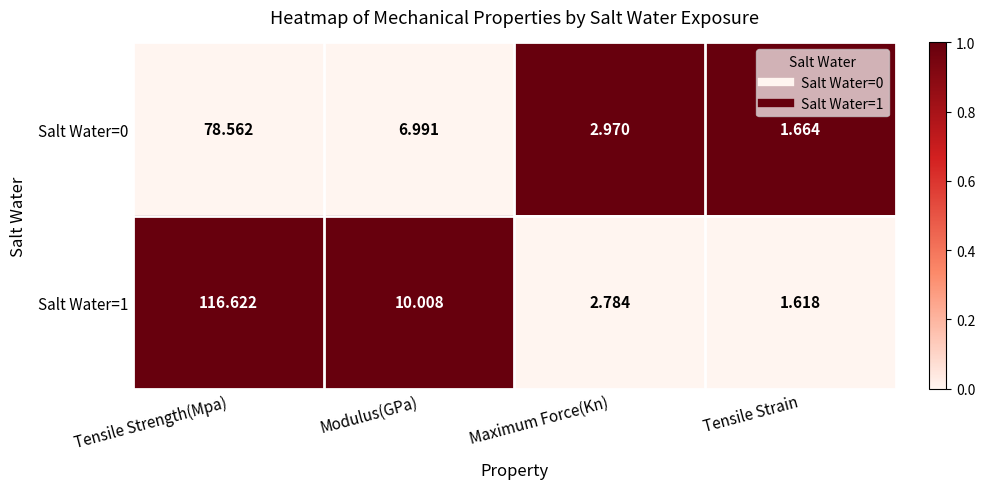

Which label corresponds to the smallest value in the chart?

Tensile Strain